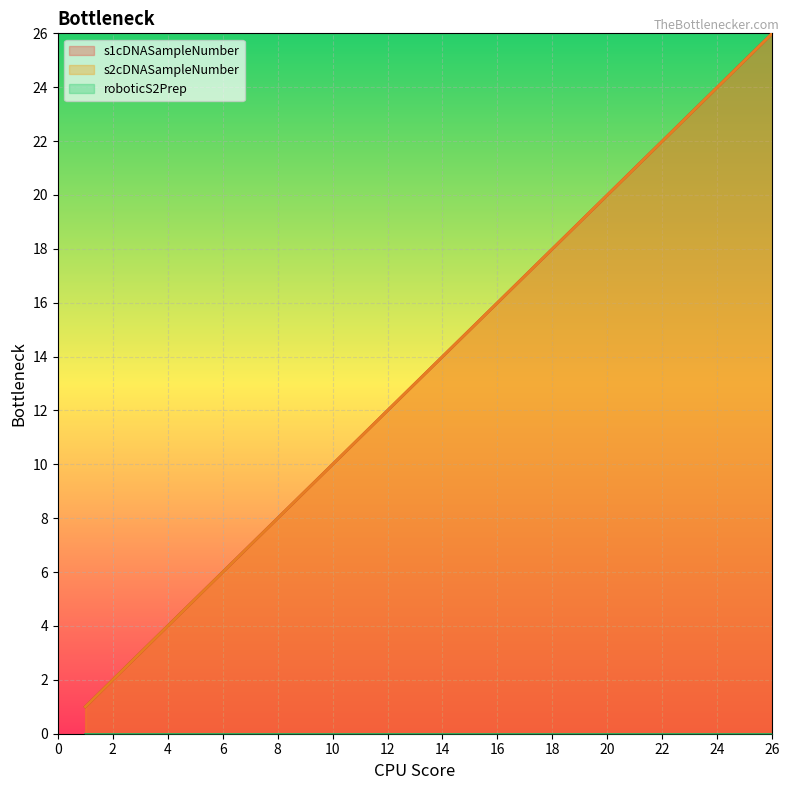

Reading left to right, extract all data points from this chart.

s1cDNASampleNumber: 1	2	3	4	5	6	7	8	9	10	11	12	13	14	15	16	17	18	19	20	21	22	23	24	25	26
s2cDNASampleNumber: 1	2	3	4	5	6	7	8	9	10	11	12	13	14	15	16	17	18	19	20	21	22	23	24	25	26